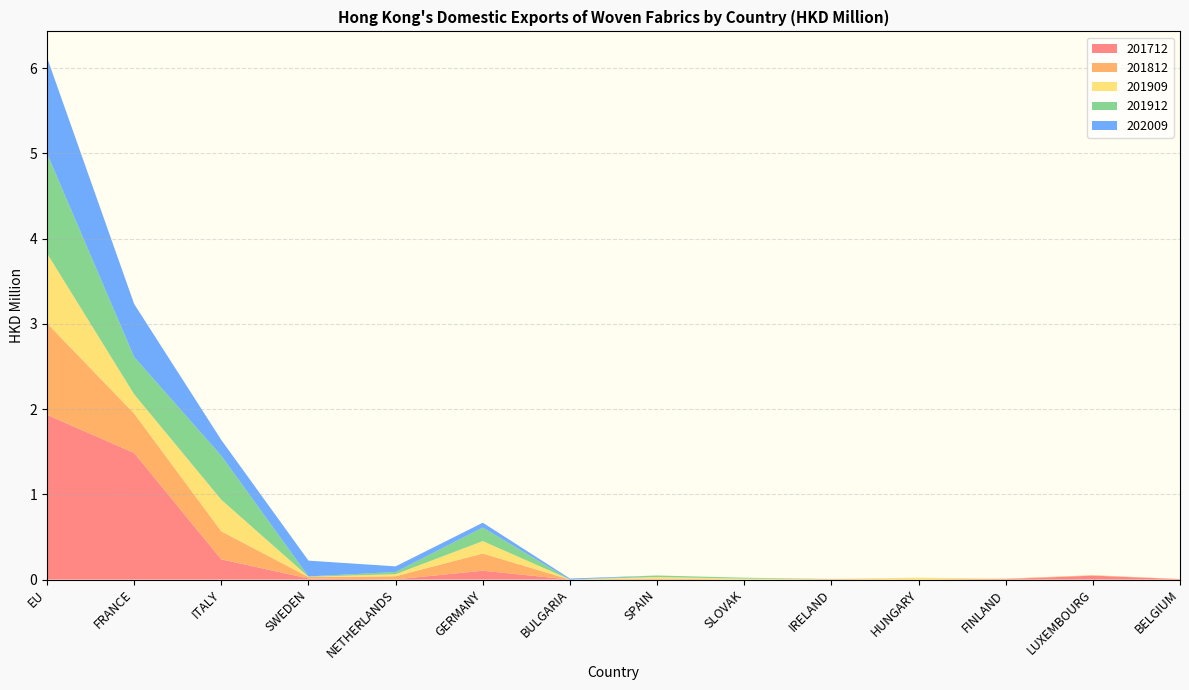

Reading left to right, list all the values displayed in this chart.

201712: EU=1.9	FRANCE=1.5	ITALY=0.2	SWEDEN=0.0	NETHERLANDS=0.0	GERMANY=0.1	BULGARIA=0.0	SPAIN=0.0	SLOVAK=0.0	IRELAND=0.0	HUNGARY=0.0	FINLAND=0.0	LUXEMBOURG=0.0	BELGIUM=0.0
201812: EU=1.1	FRANCE=0.5	ITALY=0.3	SWEDEN=0.0	NETHERLANDS=0.0	GERMANY=0.2	BULGARIA=0.0	SPAIN=0.0	SLOVAK=0.0	IRELAND=0.0	HUNGARY=0.0	FINLAND=0.0	LUXEMBOURG=0.0	BELGIUM=0.0
201909: EU=0.8	FRANCE=0.2	ITALY=0.4	SWEDEN=0.0	NETHERLANDS=0.0	GERMANY=0.1	BULGARIA=0.0	SPAIN=0.0	SLOVAK=0.0	IRELAND=0.0	HUNGARY=0.0	FINLAND=0.0	LUXEMBOURG=0.0	BELGIUM=0.0
201912: EU=1.2	FRANCE=0.4	ITALY=0.5	SWEDEN=0.0	NETHERLANDS=0.0	GERMANY=0.2	BULGARIA=0.0	SPAIN=0.0	SLOVAK=0.0	IRELAND=0.0	HUNGARY=0.0	FINLAND=0.0	LUXEMBOURG=0.0	BELGIUM=0.0
202009: EU=1.1	FRANCE=0.6	ITALY=0.2	SWEDEN=0.2	NETHERLANDS=0.1	GERMANY=0.1	BULGARIA=0.0	SPAIN=0.0	SLOVAK=0.0	IRELAND=0.0	HUNGARY=0.0	FINLAND=0.0	LUXEMBOURG=0.0	BELGIUM=0.0